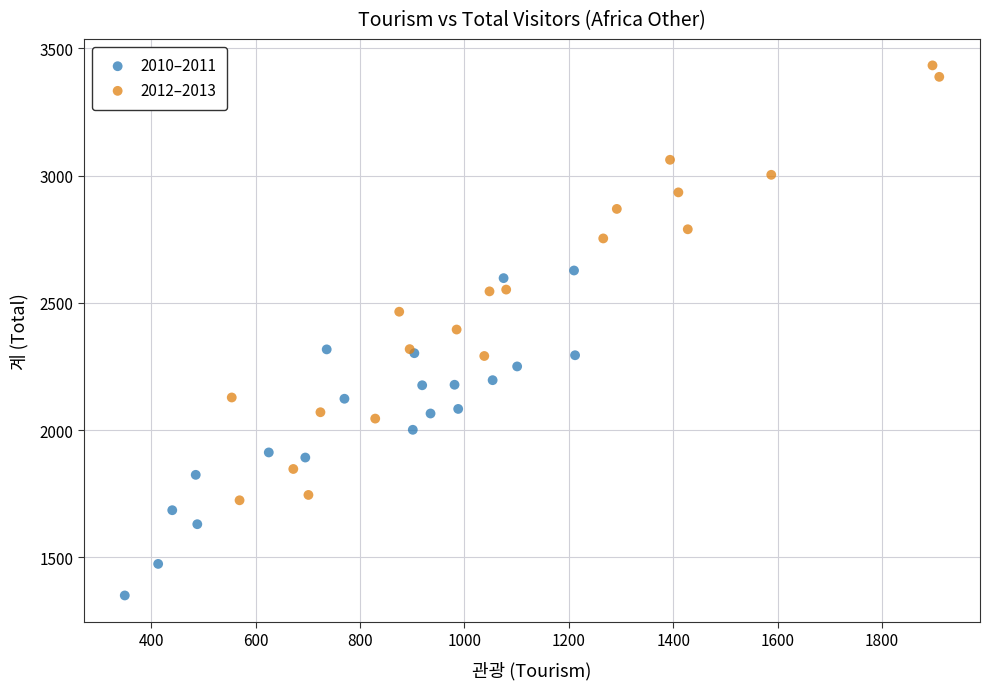

Which series contains the lowest Y value?

2010–2011